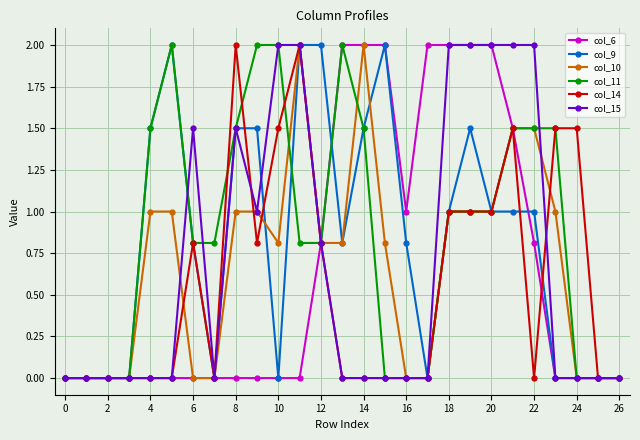

What is the average value of the col_11 series?

0.9